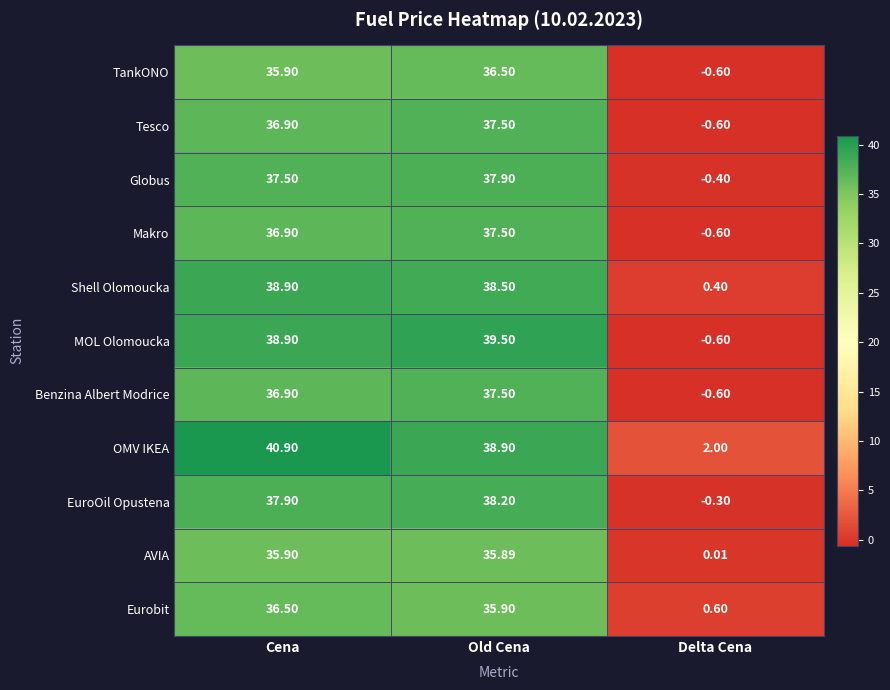

At which category does the chart reach its peak across all series?

Cena